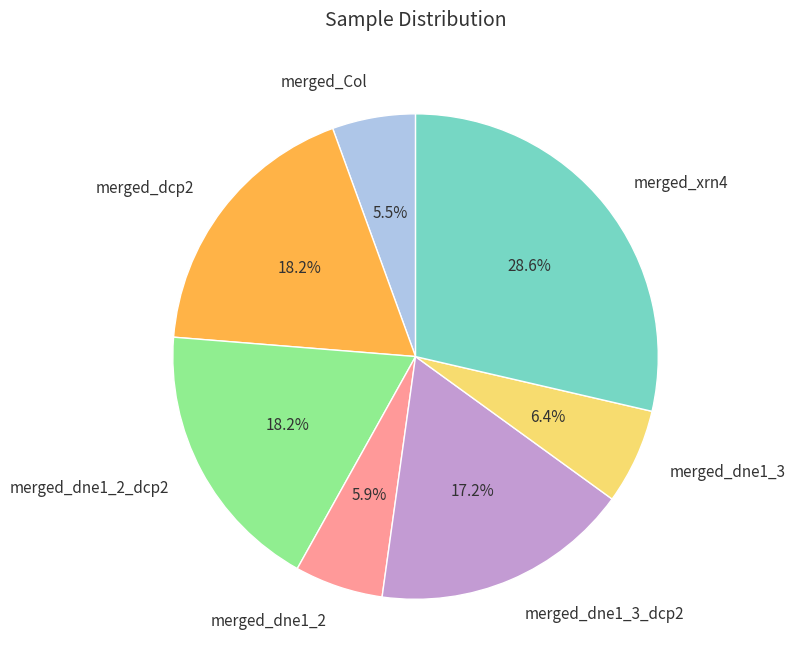

Do merged_dcp2 and merged_dne1_2_dcp2 together represent more than half of the pie?

No